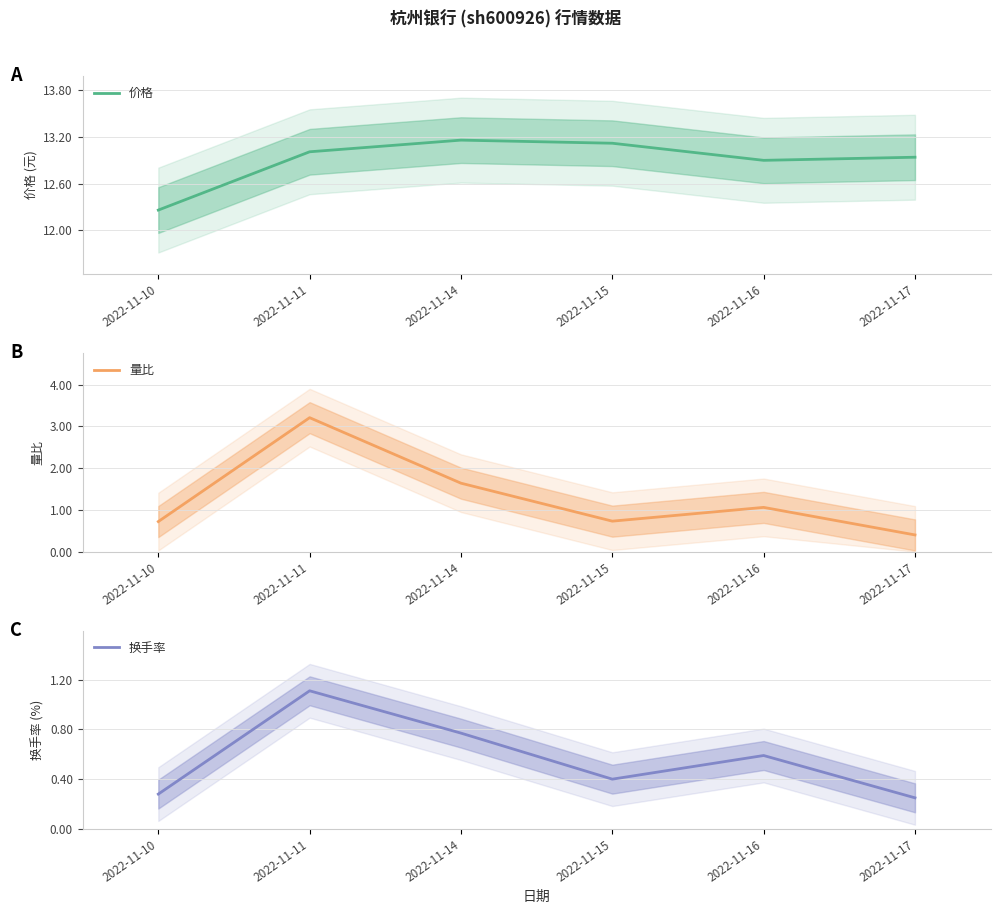

Read the 换手率 value at 2022-11-10.

0.3